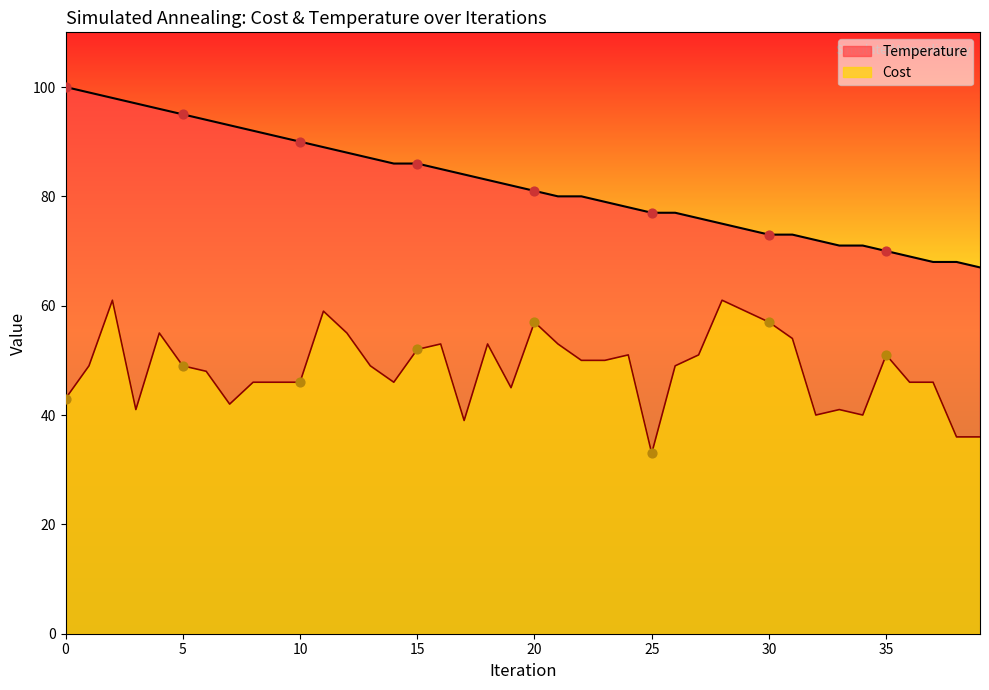

Which series contains the highest Y value?

Temperature